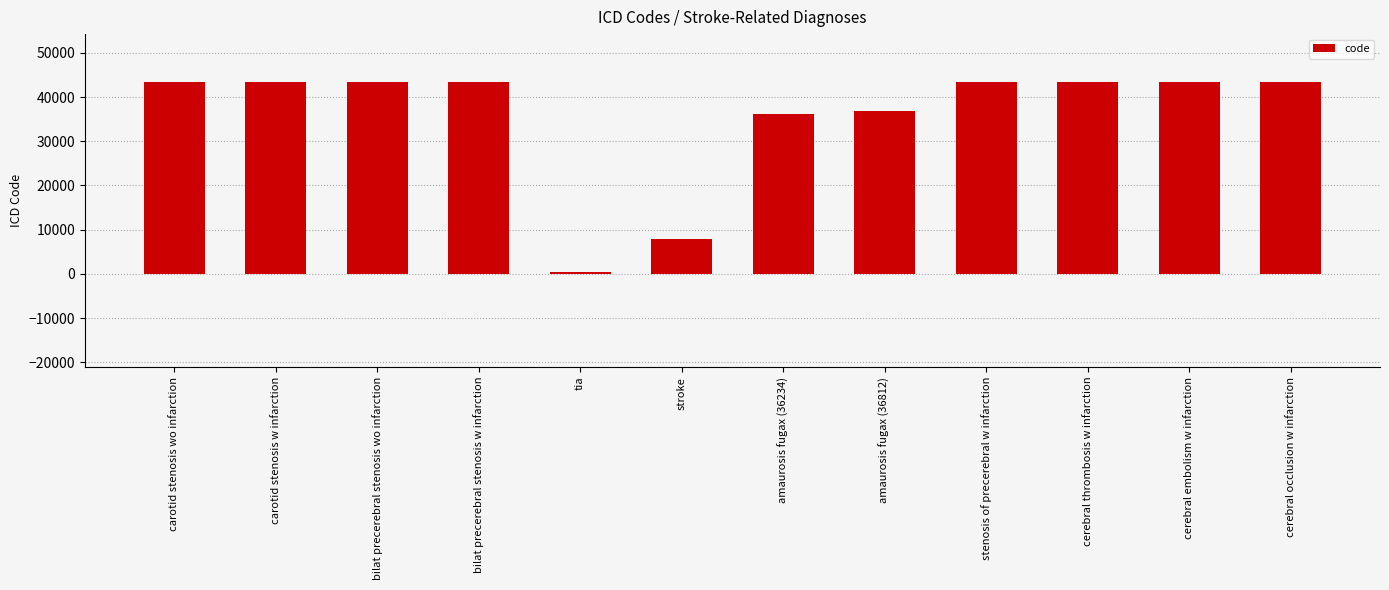

True or false: the data shows 435 at tia.

True